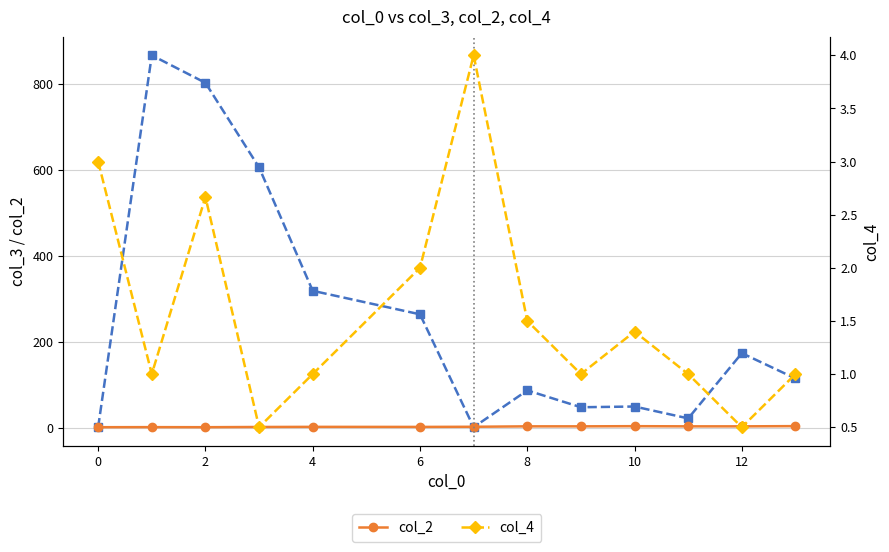

What is the minimum value for col_2?

1.0